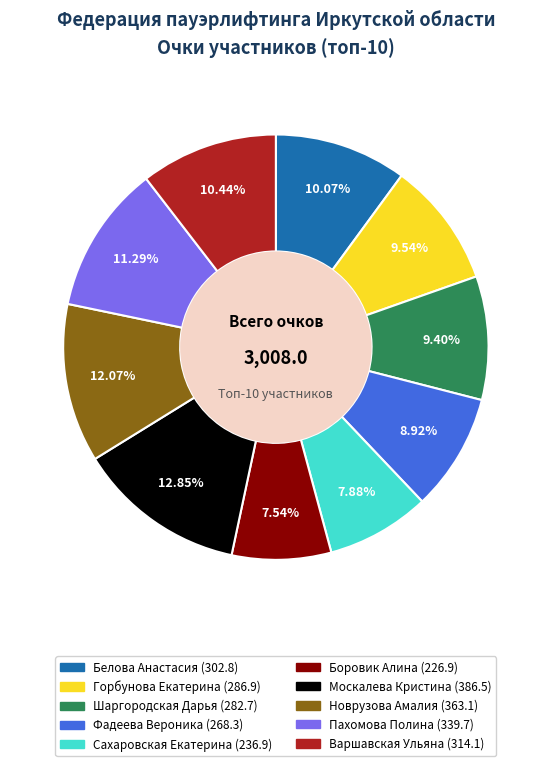

Does any single category account for the majority?

No